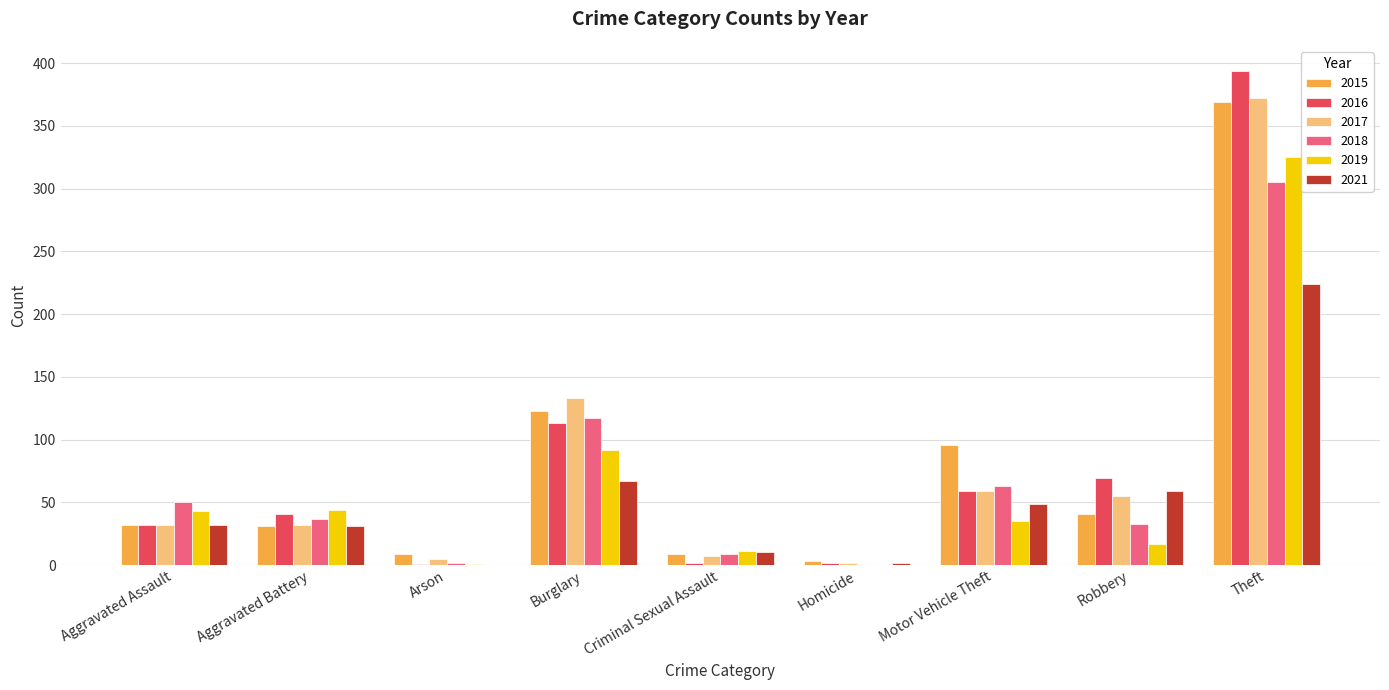

The value of 2021 at Aggravated Battery is 48. True or false?

False